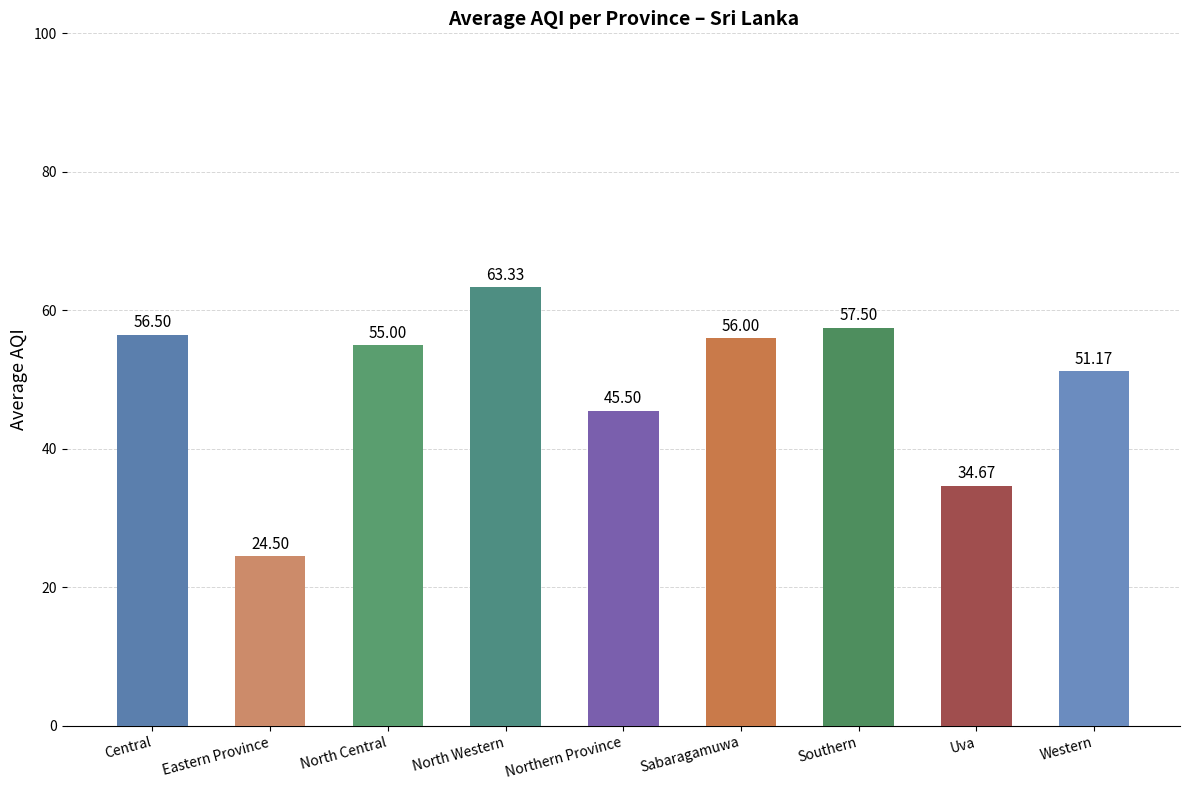

Where does the data first go above 55?

Central